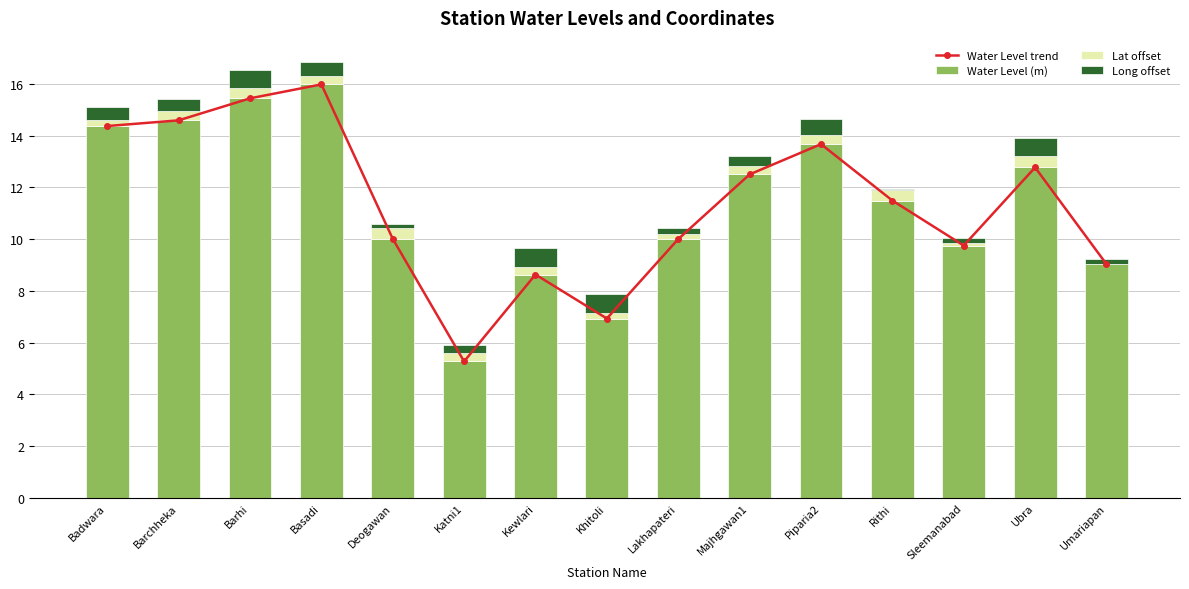

Which series has the largest range (max minus min)?

Water Level trend